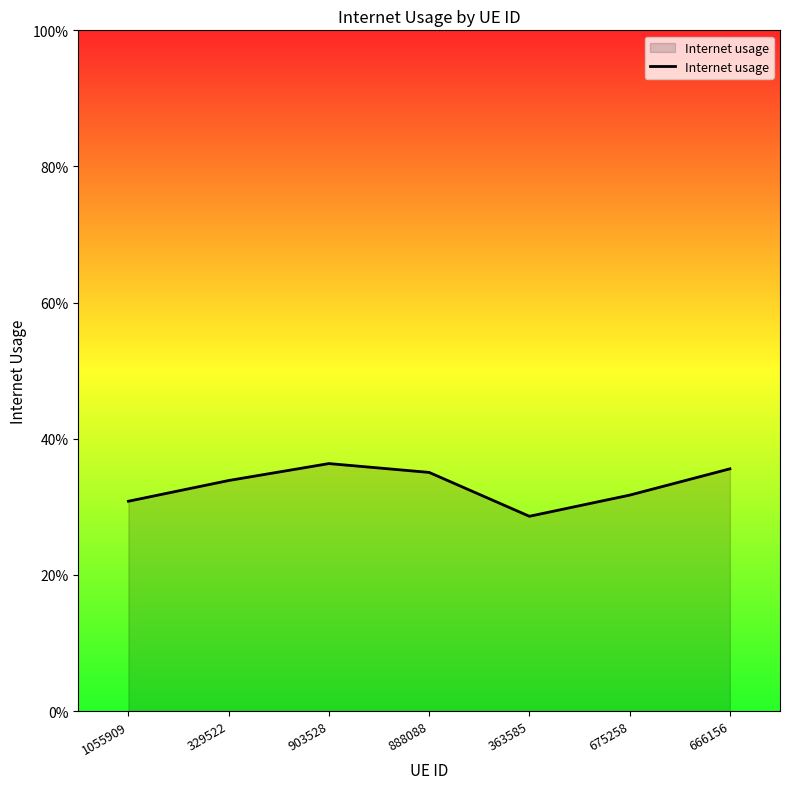

Does the chart display data point markers on the line(s)?

No